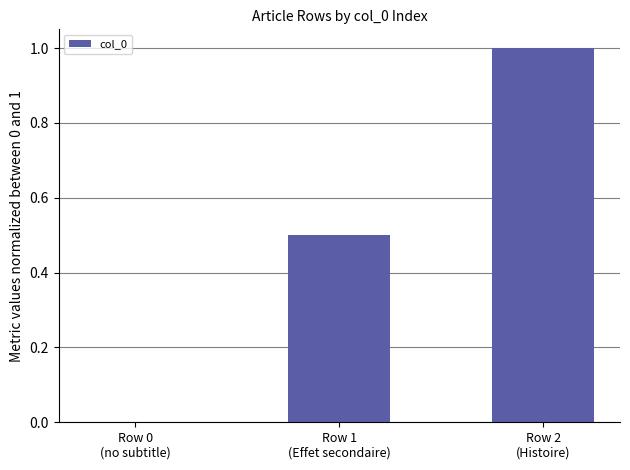

What is the sum of all values?

1.5